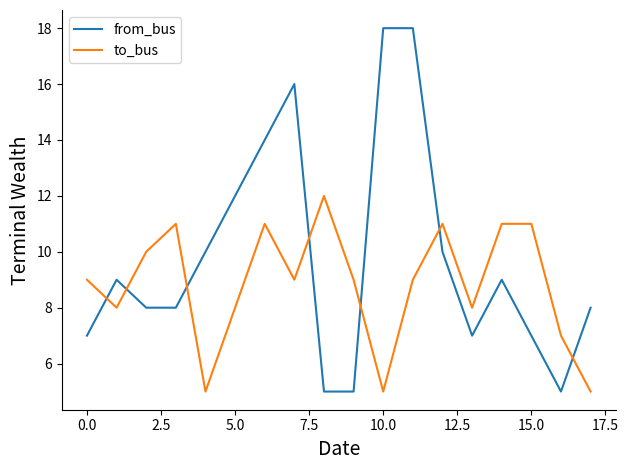

What is the difference between the maximum and second lowest values in the to_bus series?

7